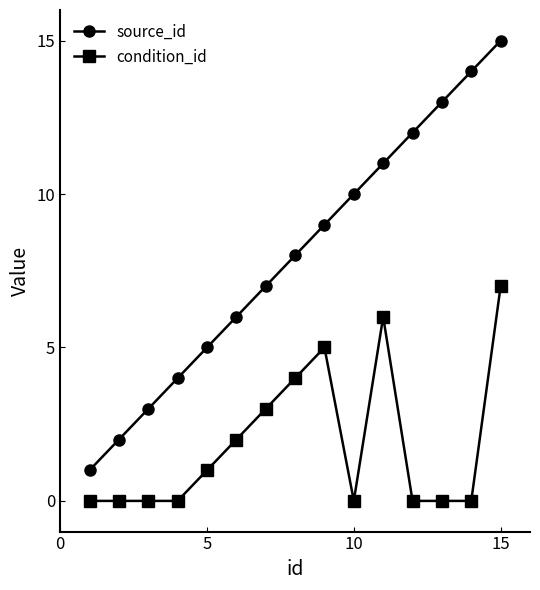

Which series has the largest total across all categories?

source_id